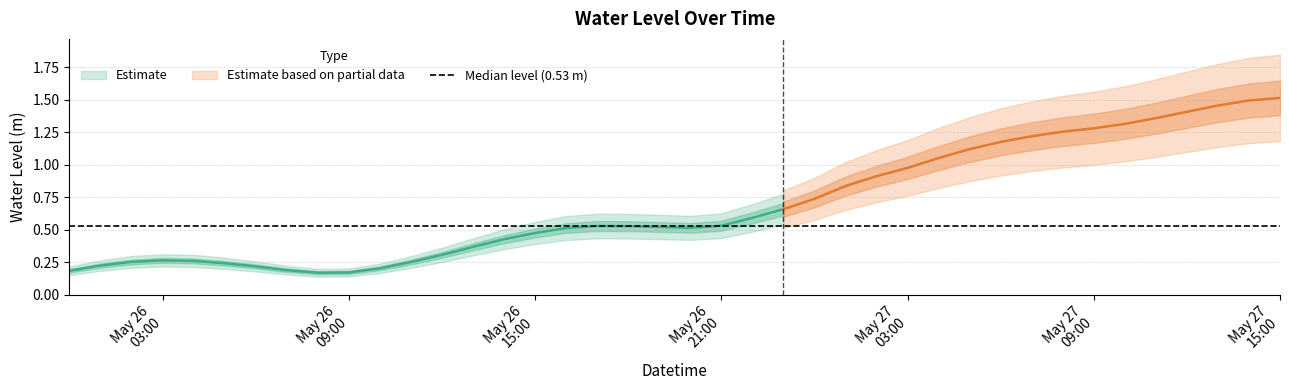

How many interior local peaks (higher than both neighbors) does the data have?

2